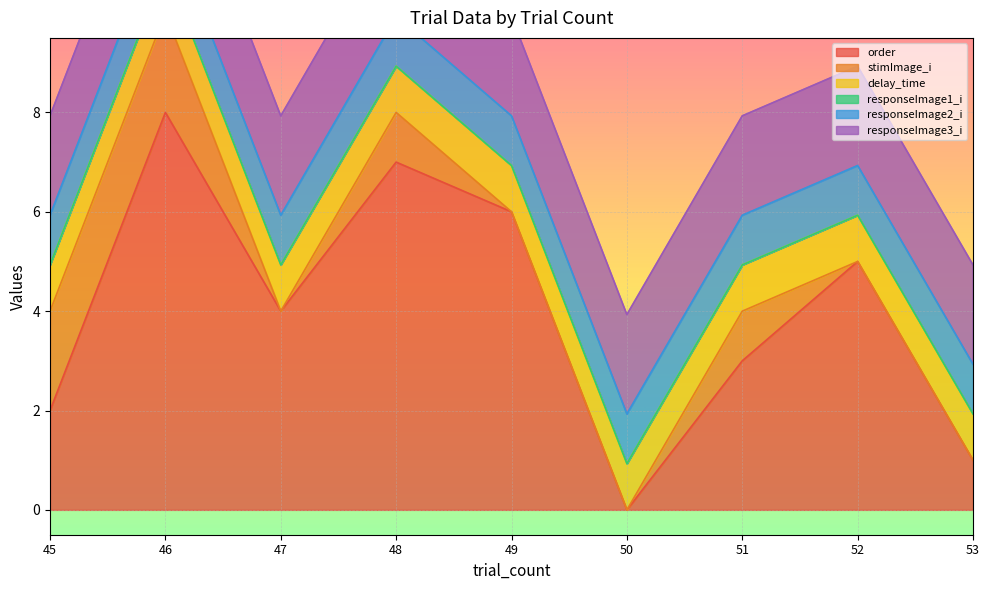

Reading left to right, list all the values displayed in this chart.

order: 45=2.0	46=8.0	47=4.0	48=7.0	49=6.0	50=0.0	51=3.0	52=5.0	53=1.0
stimImage_i: 45=2.0	46=2.0	47=0.0	48=1.0	49=0.0	50=0.0	51=1.0	52=0.0	53=0.0
delay_time: 45=0.9	46=0.9	47=0.9	48=0.9	49=0.9	50=0.9	51=0.9	52=0.9	53=0.9
responseImage1_i: 45=0.0	46=0.0	47=0.0	48=0.0	49=0.0	50=0.0	51=0.0	52=0.0	53=0.0
responseImage2_i: 45=1.0	46=1.0	47=1.0	48=1.0	49=1.0	50=1.0	51=1.0	52=1.0	53=1.0
responseImage3_i: 45=2.0	46=2.0	47=2.0	48=2.0	49=2.0	50=2.0	51=2.0	52=2.0	53=2.0